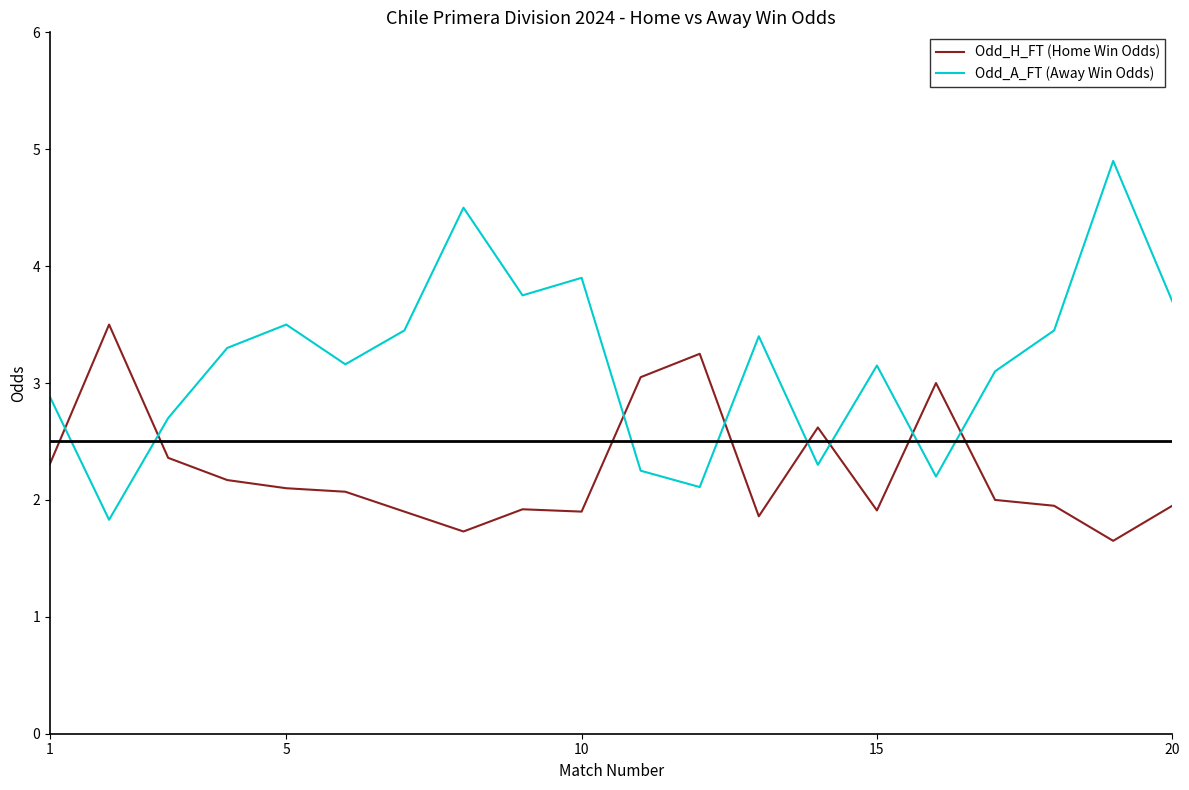

Which series has the largest range (max minus min)?

Odd_A_FT (Away Win Odds)